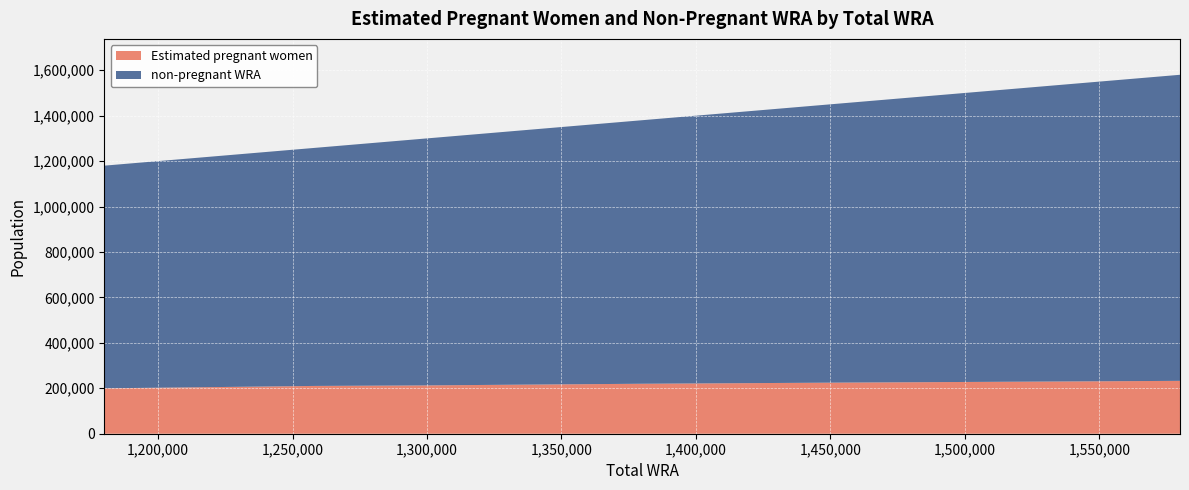

Reading left to right, transcribe all the data shown in this chart.

Estimated pregnant women: 199830.5	205003.9	210349.8	212479.6	216155.3	219900.6	222560.4	225157.6	227690.8	230235.6	232750.4
non-pregnant WRA: 980169.5	1013996.1	1047650.2	1084520.4	1120844.7	1159099.4	1195439.6	1230842.4	1270309.2	1309764.4	1347249.6